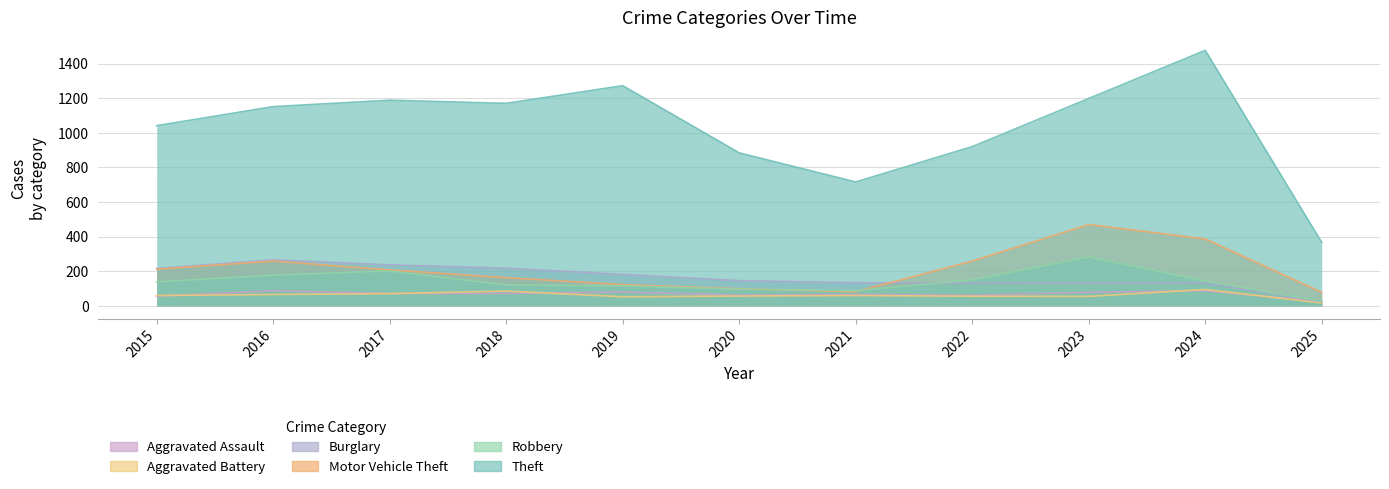

Which series changed the most between 2023 and 2025?

Theft